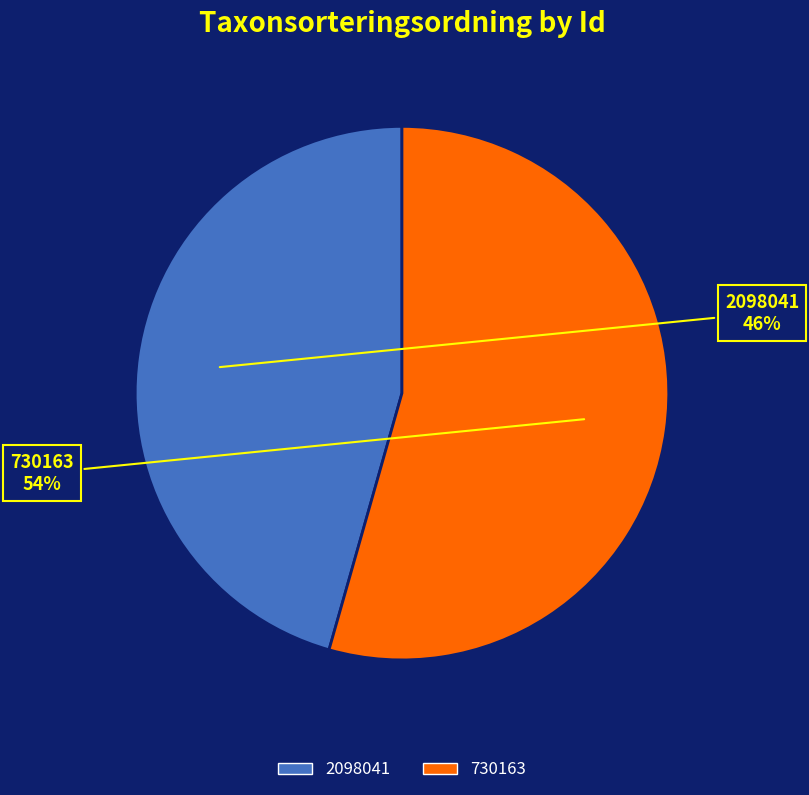

How many slices are in this pie chart?

2